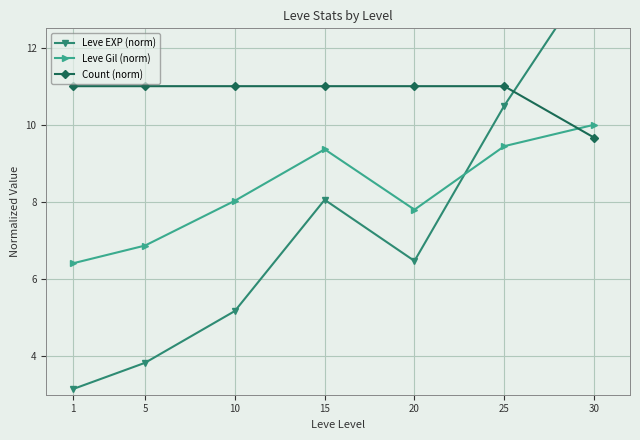

What is the value of the Count (norm) point at the 2nd from the left?

11.0